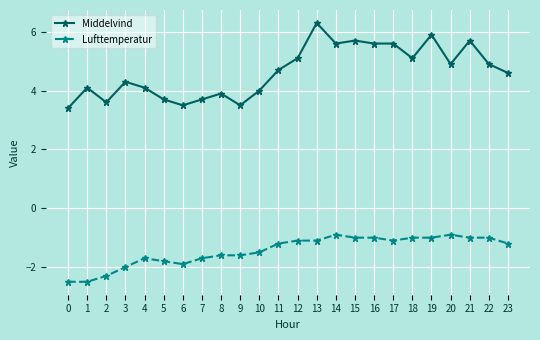

Reading left to right, extract all data points from this chart.

Middelvind: 0=3.4	1=4.1	2=3.6	3=4.3	4=4.1	5=3.7	6=3.5	7=3.7	8=3.9	9=3.5	10=4.0	11=4.7	12=5.1	13=6.3	14=5.6	15=5.7	16=5.6	17=5.6	18=5.1	19=5.9	20=4.9	21=5.7	22=4.9	23=4.6
Lufttemperatur: 0=-2.5	1=-2.5	2=-2.3	3=-2.0	4=-1.7	5=-1.8	6=-1.9	7=-1.7	8=-1.6	9=-1.6	10=-1.5	11=-1.2	12=-1.1	13=-1.1	14=-0.9	15=-1.0	16=-1.0	17=-1.1	18=-1.0	19=-1.0	20=-0.9	21=-1.0	22=-1.0	23=-1.2